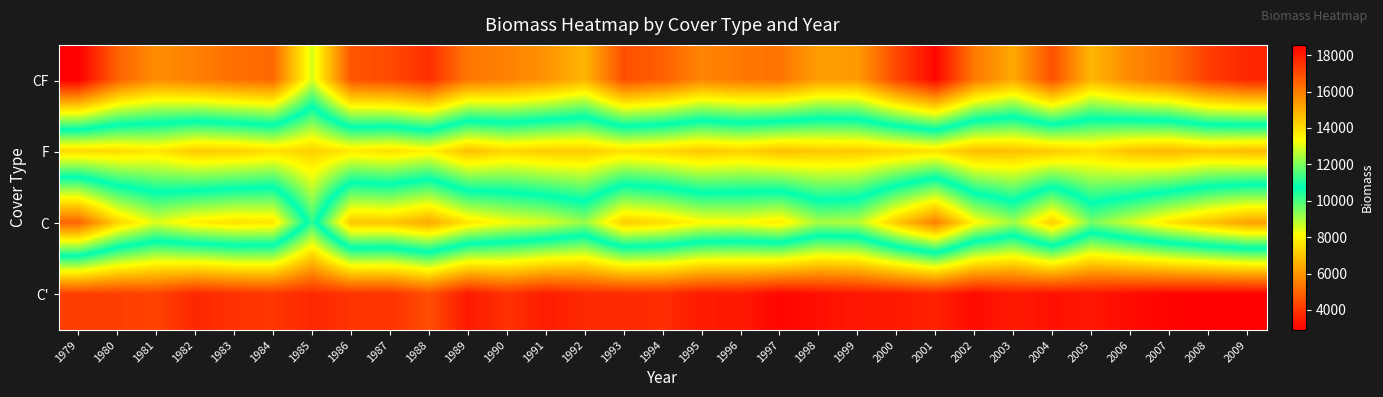

Reading left to right, extract all data points from this chart.

CF: 1979=18566.5	1980=16518.4	1981=15623.8	1982=15920.8	1983=16247.4	1984=16401.8	1985=12938.4	1986=16815.2	1987=17002.1	1988=17552.3	1989=16084.5	1990=15885.9	1991=15509.8	1992=14818.7	1993=16932.1	1994=16565.2	1995=15793.5	1996=16065.1	1997=16155.5	1998=15284.9	1999=15345.4	2000=17076.1	2001=18396.8	2002=16036.6	2003=15049.9	2004=16882.7	2005=14794.1	2006=15723.2	2007=16241.9	2008=17249.6	2009=17750.5
F: 1979=7379.3	1980=7416.5	1981=7653.7	1982=7045.2	1983=7149.3	1984=7500.5	1985=7153.7	1986=7692.6	1987=7489.9	1988=7880.9	1989=6826.8	1990=7316.2	1991=7088.8	1992=7085.4	1993=7484.4	1994=7306.4	1995=6969.0	1996=7220.7	1997=6843.9	1998=6995.9	1999=7037.2	2000=7268.9	2001=7533.4	2002=6766.0	2003=6848.4	2004=7033.6	2005=7431.5	2006=6855.4	2007=6639.1	2008=6924.2	2009=6744.3
C: 1979=16510.1	1980=14251.5	1981=12977.5	1982=13663.4	1983=13958.5	1984=13852.4	1985=10255.4	1986=14495.1	1987=14444.9	1988=15072.2	1989=13836.4	1990=13254.3	1991=12922.6	1992=12277.8	1993=14336.9	1994=14019.7	1995=13405.2	1996=13310.0	1997=13714.4	1998=12430.7	1999=12568.5	2000=14420.7	2001=15930.3	2002=13457.6	2003=12353.4	2004=14322.3	2005=11937.3	2006=12874.7	2007=13830.2	2008=14555.8	2009=15199.2
C': 1979=4174.8	1980=4159.7	1981=4281.5	1982=3721.8	1983=3924.0	1984=4022.0	1985=3715.6	1986=3960.7	1987=3935.4	1988=4510.4	1989=3418.4	1990=3923.7	1991=3493.2	1992=3759.5	1993=3758.5	1994=3836.8	1995=3447.2	1996=3435.9	1997=3023.4	1998=3224.2	1999=3367.7	2000=3441.8	2001=3589.1	2002=3122.0	2003=3426.1	2004=3235.2	2005=3359.9	2006=3140.6	2007=2982.0	2008=2911.4	2009=2891.9